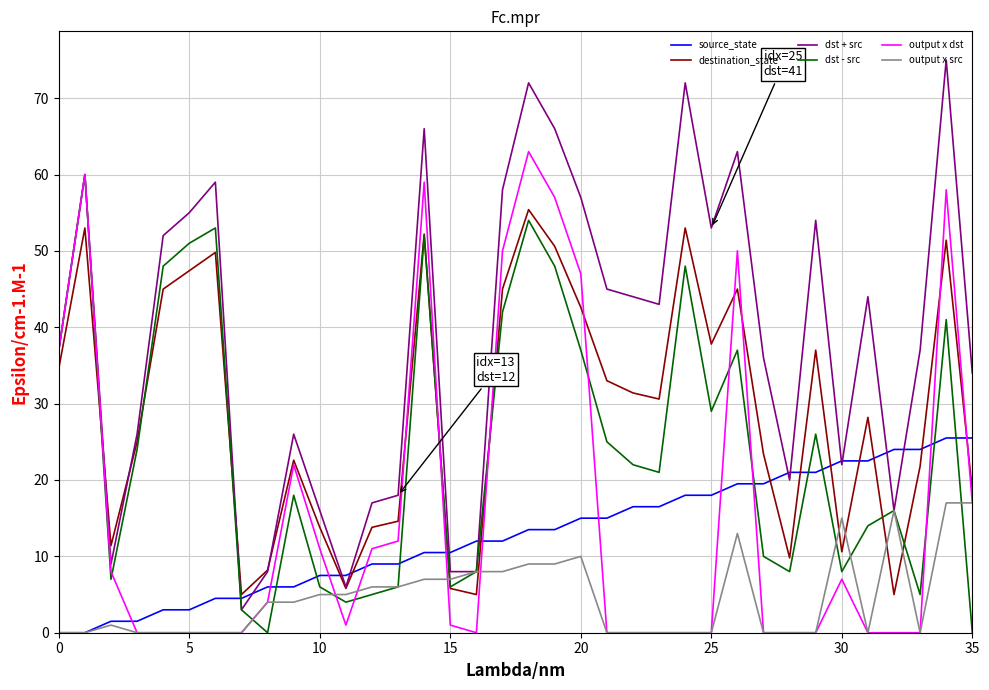

Which series has the largest total across all categories?

dst + src